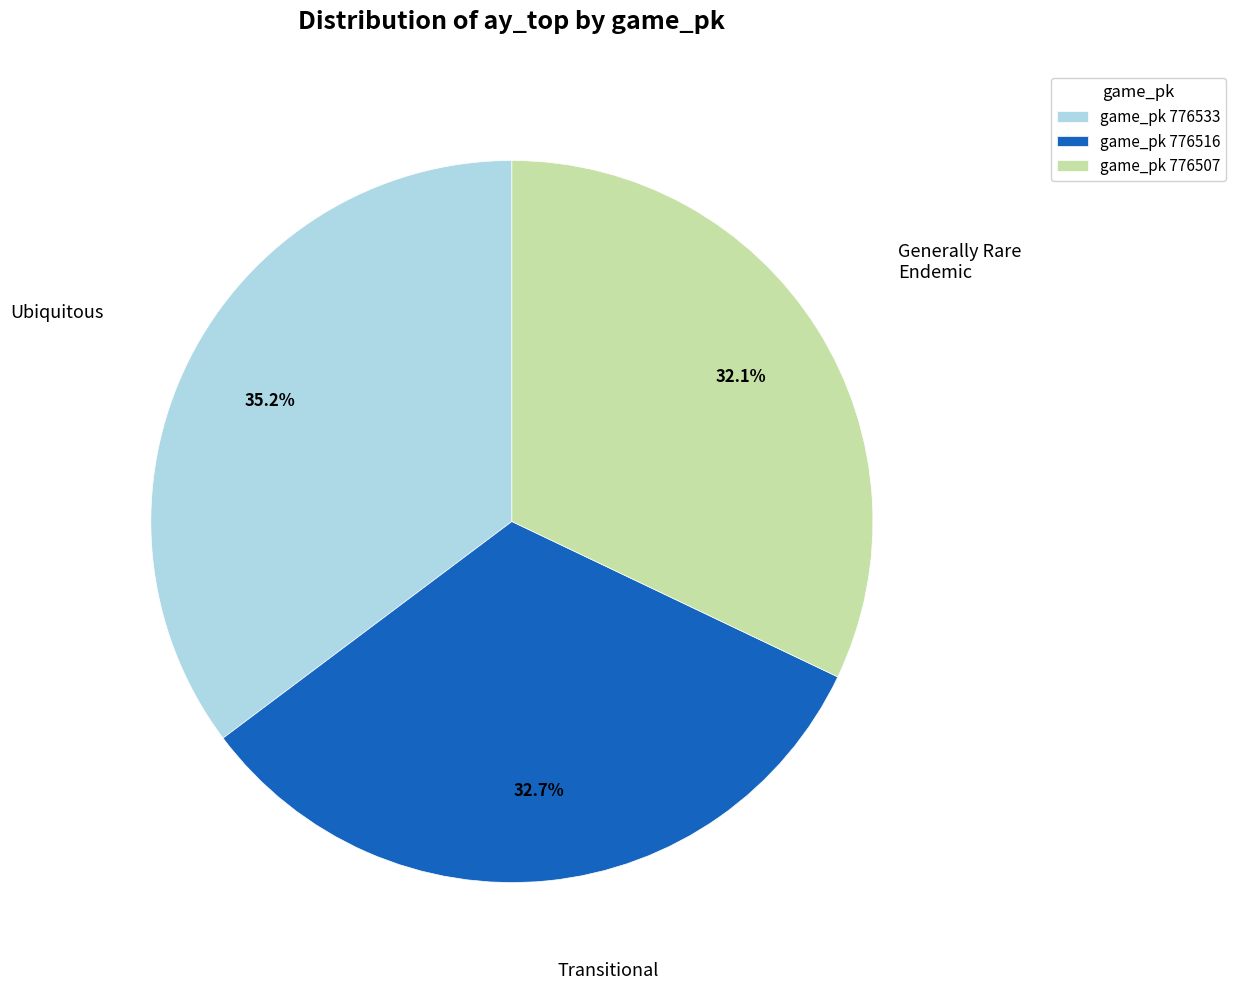

How many slices are in this pie chart?

3